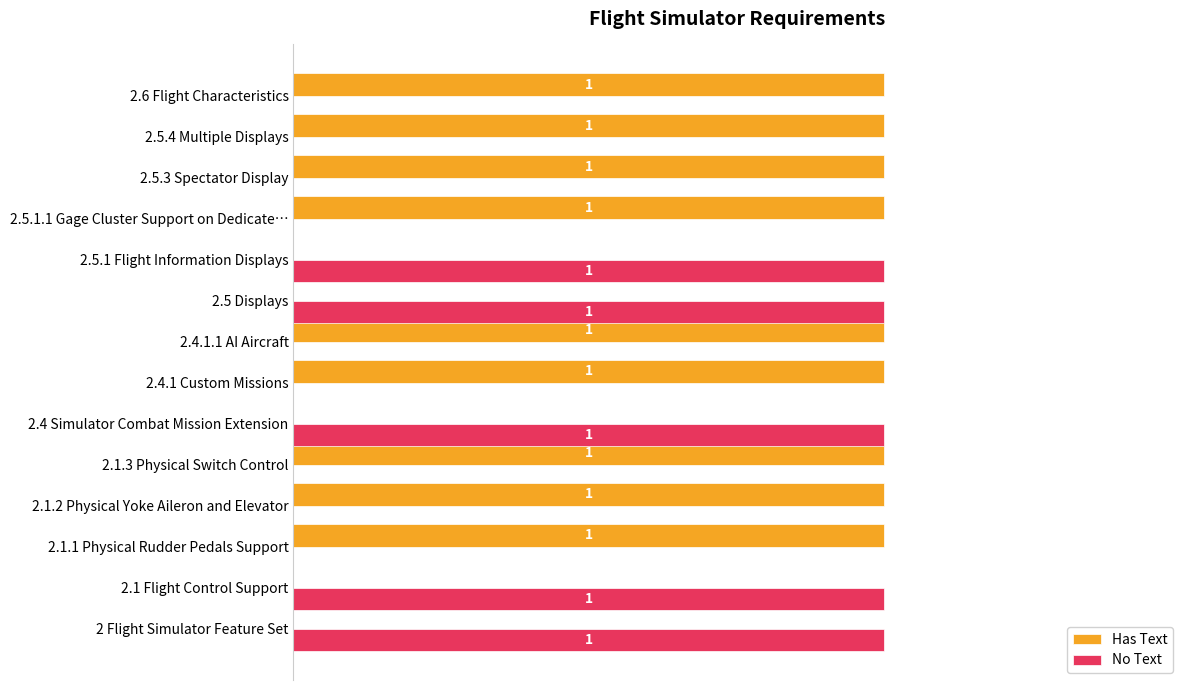

Is the value of No Text at 2.6 Flight Characteristics greater than the value of Has Text at 2.6 Flight Characteristics?

No